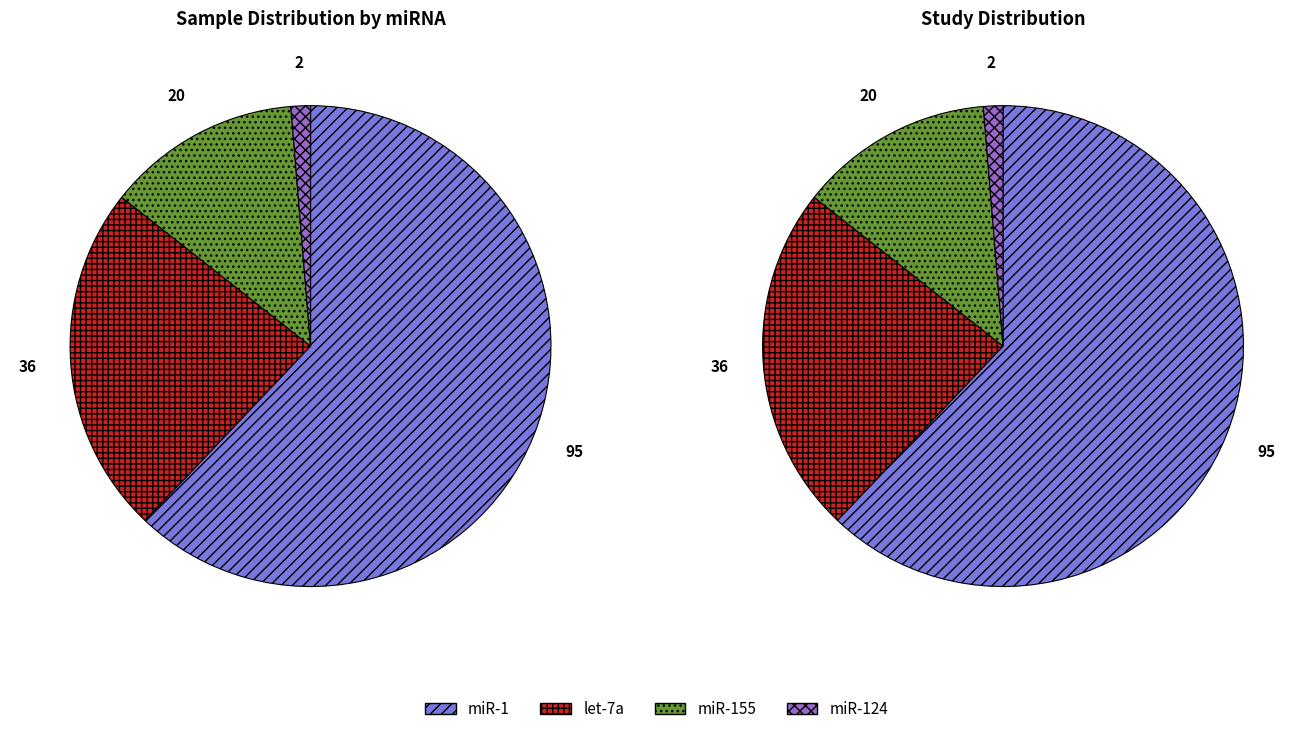

How many segments does this pie chart have?

4